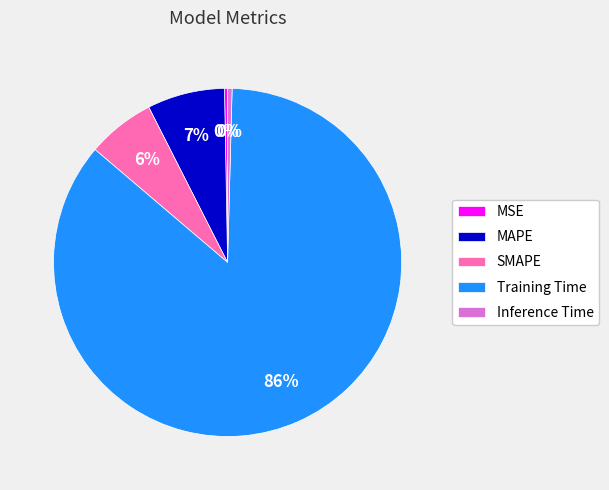

Which slice is the largest?

Training Time